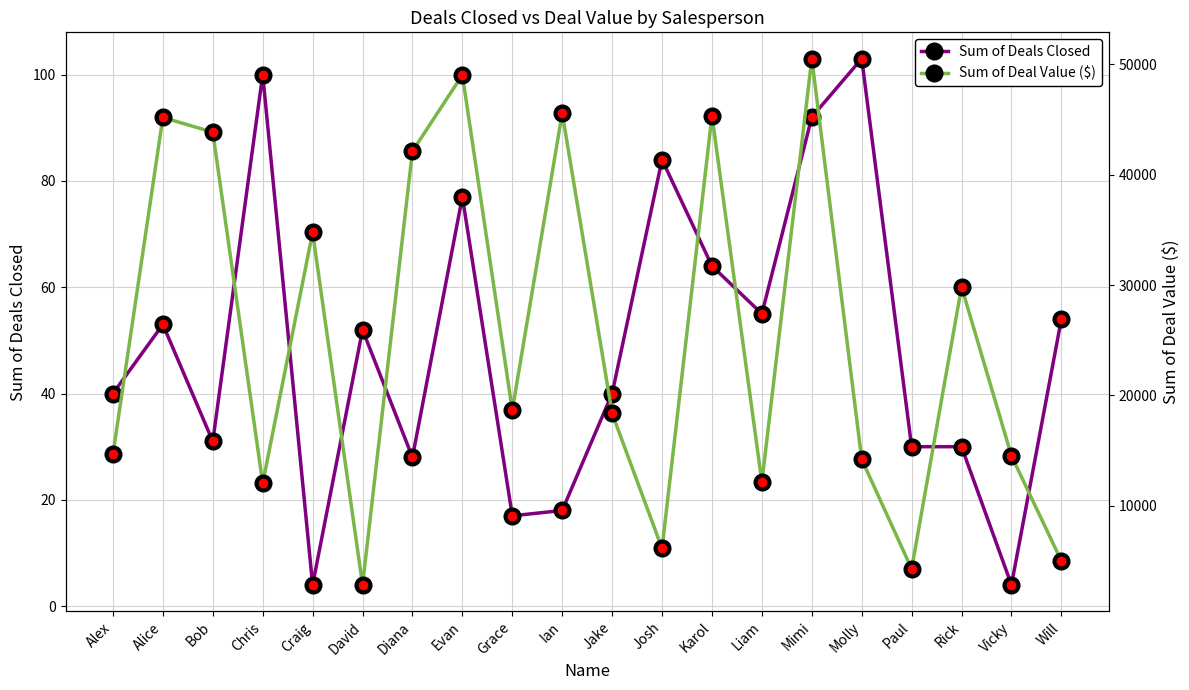

Does the chart display data point markers on the line(s)?

Yes